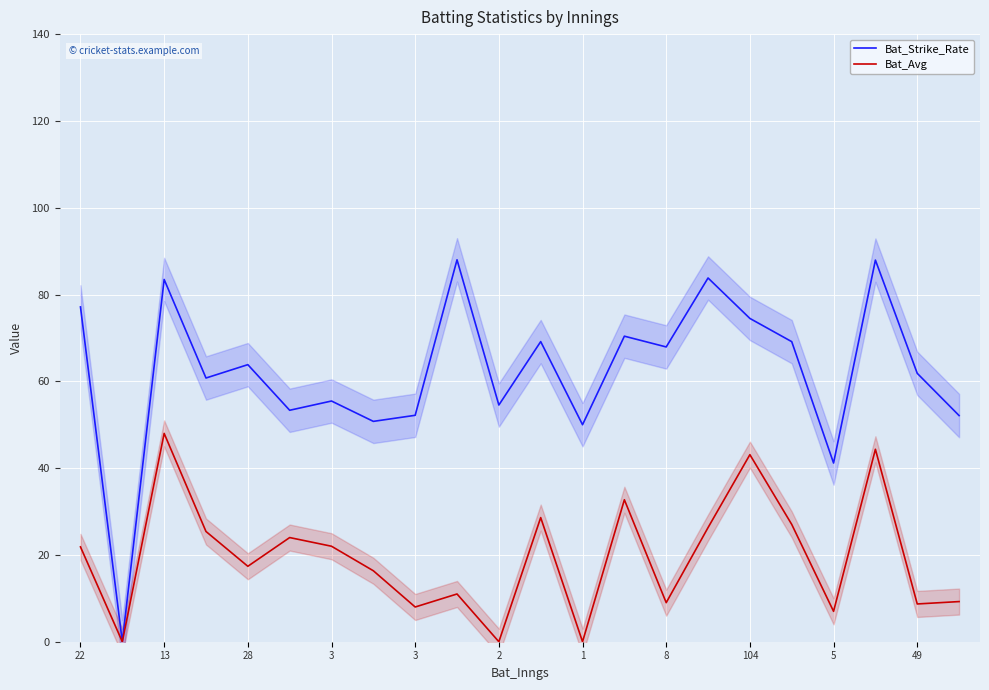

What is the maximum value for Bat_Strike_Rate?

88.0